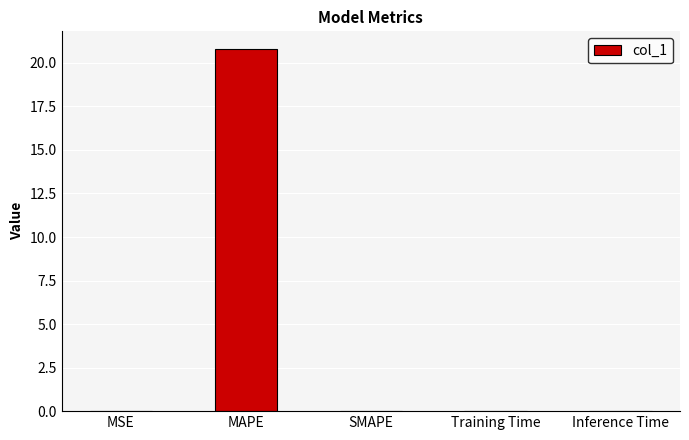

Count the number of categories in the chart.

5